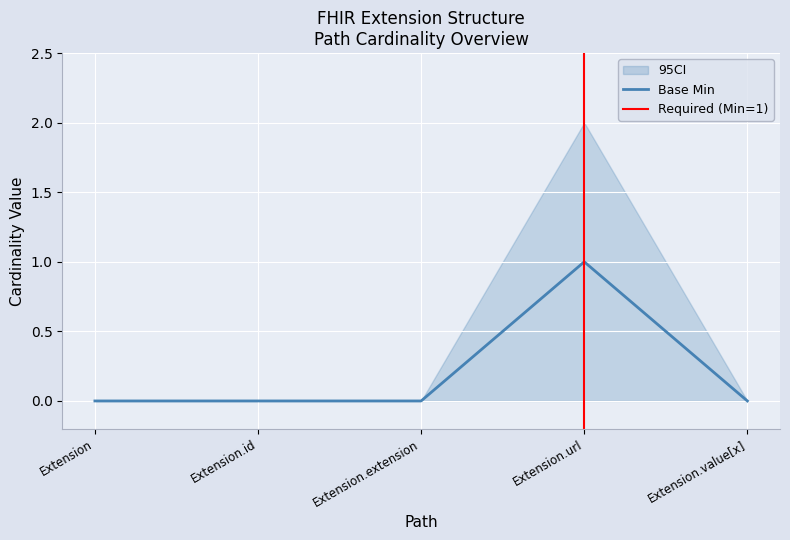

What is the sum of all values?

1